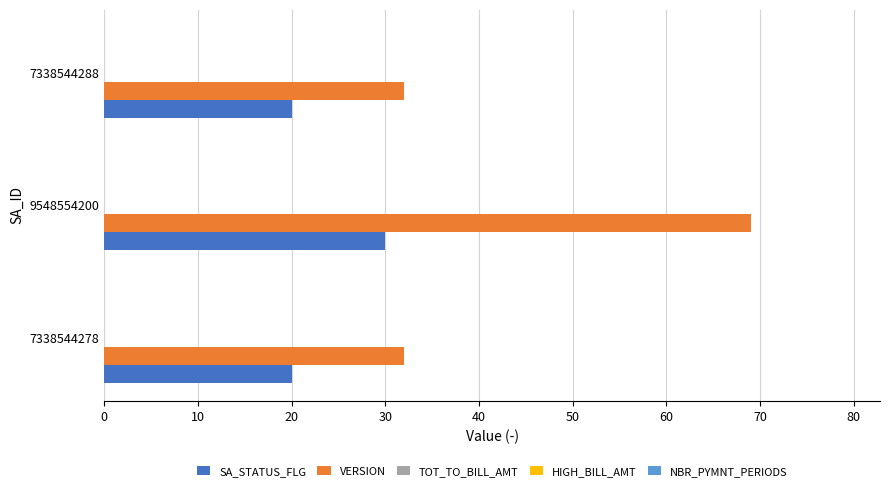

The VERSION series shows 14 at 9548554200. True or false?

False